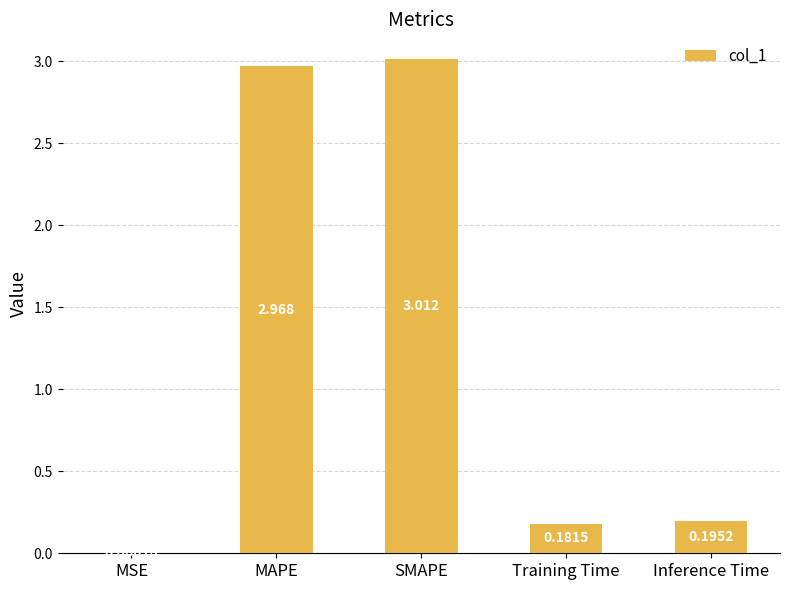

How many categories are shown in the chart?

5